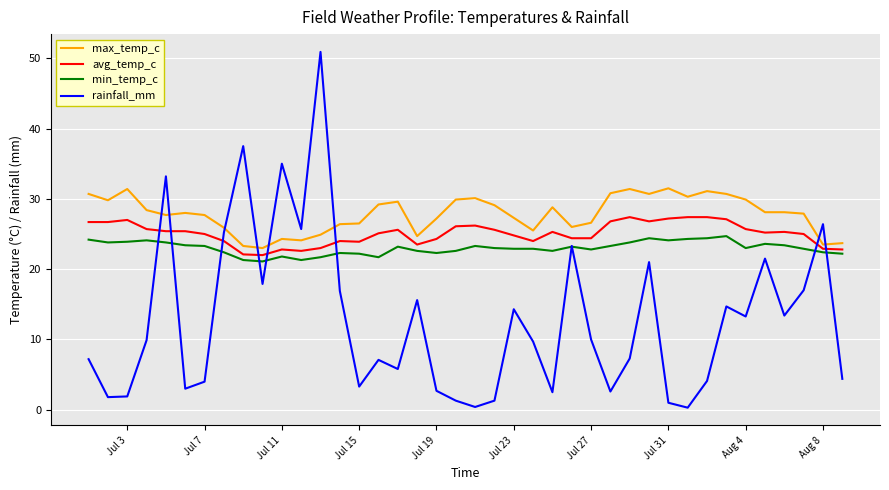

What is the minimum value for min_temp_c?

21.1